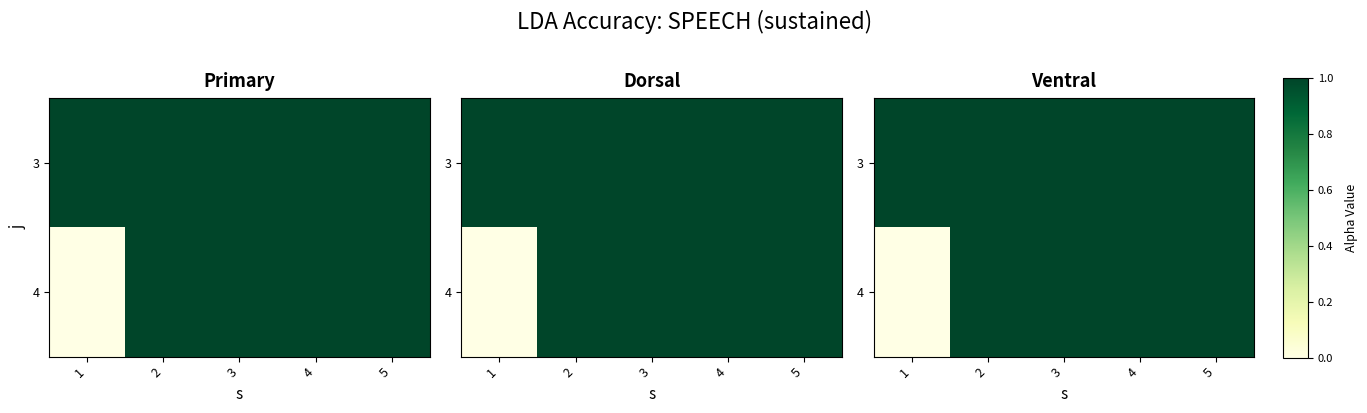

What is the greatest value displayed?

1